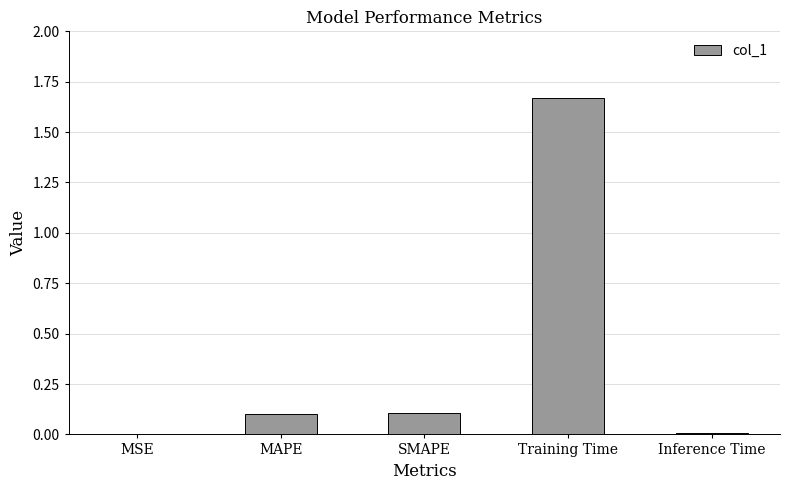

What is the sum of the values at Training Time and MAPE?

1.8